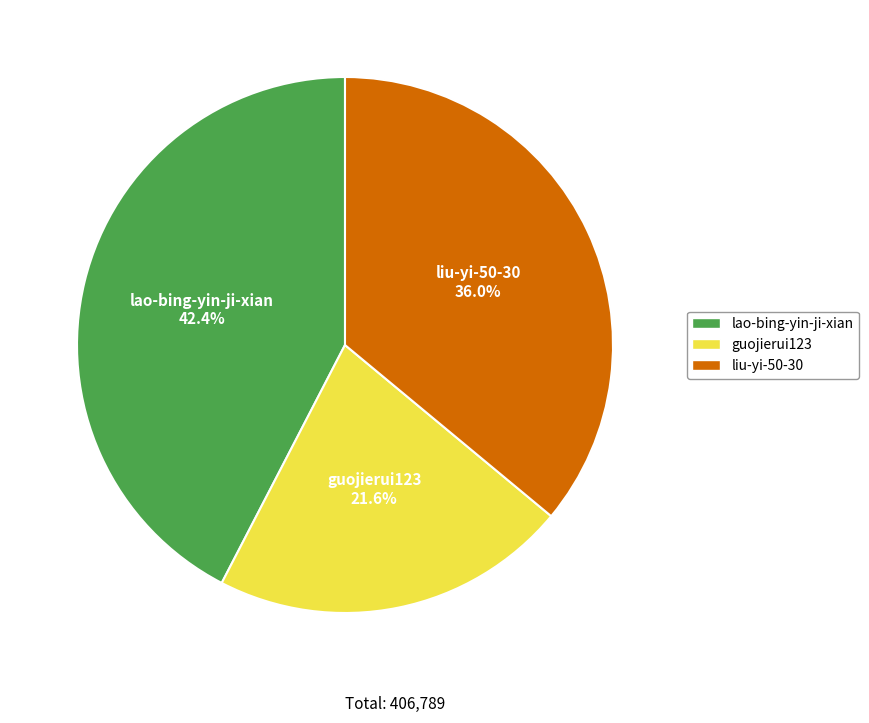

Rank the categories by value from lowest to highest.

guojierui123, liu-yi-50-30, lao-bing-yin-ji-xian